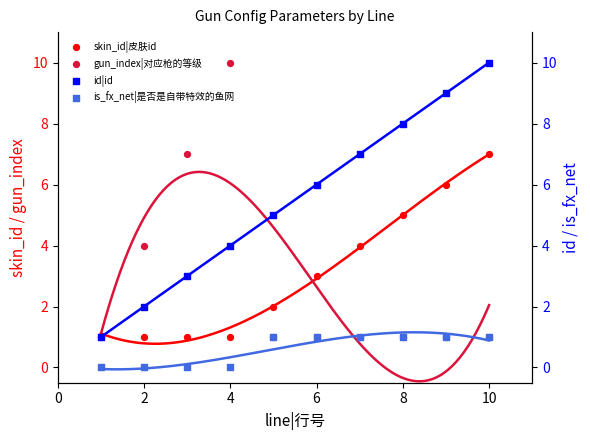

What are all the series names shown in the legend?

id|id, skin_id|皮肤id, gun_index|对应枪的等级, is_fx_net|是否是自带特效的鱼网